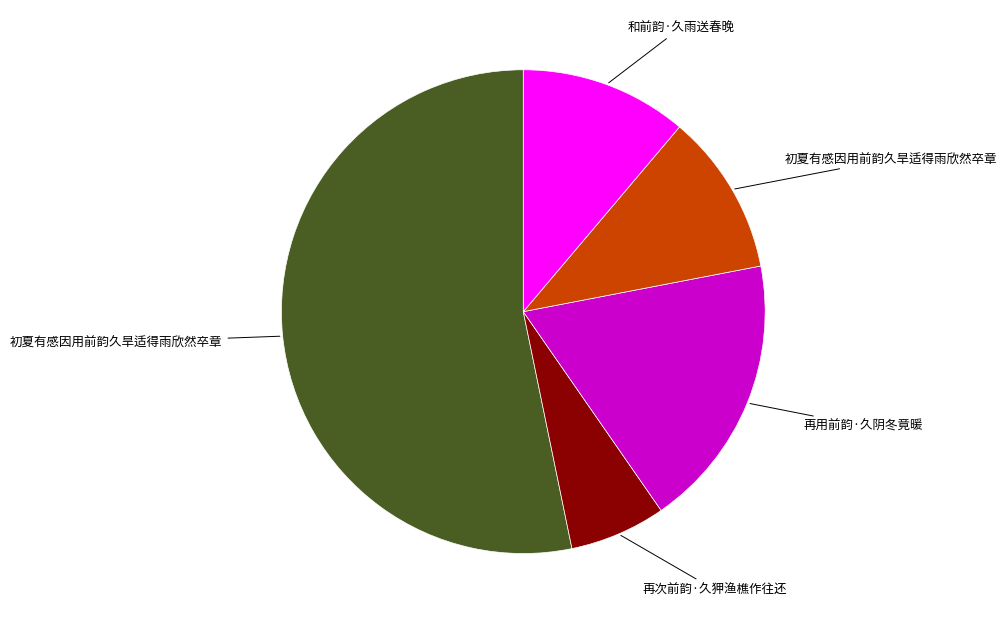

Does any single category account for the majority?

Yes